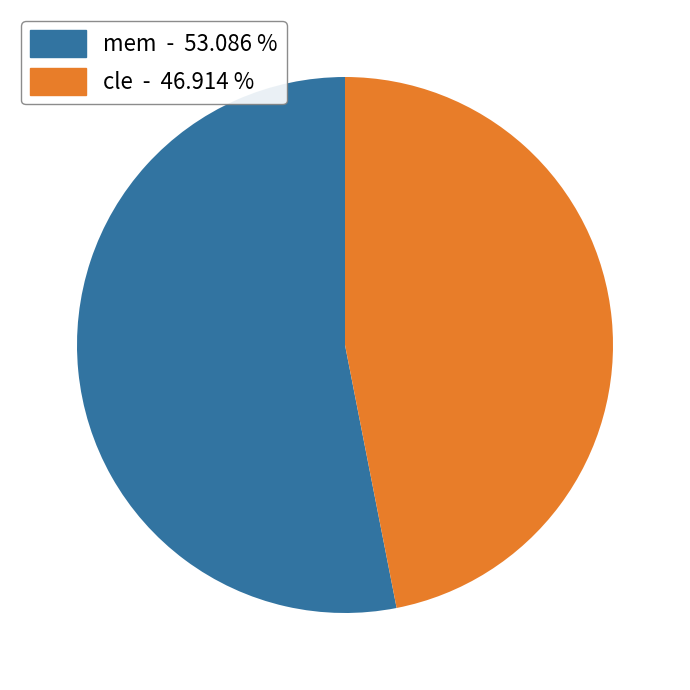

Count the number of slices in the pie.

2